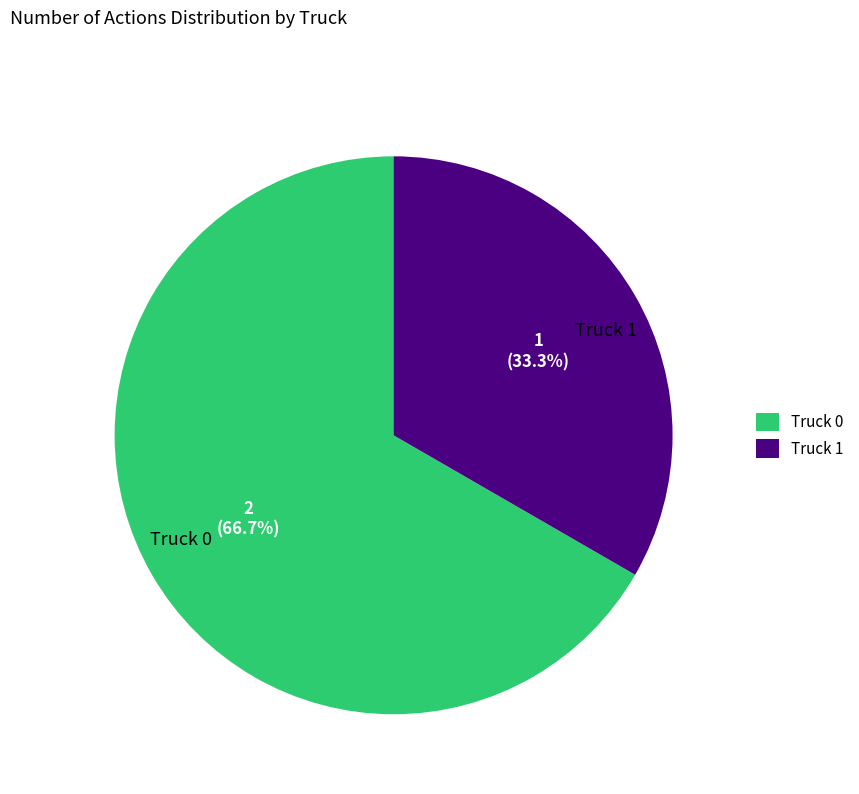

What portion of the pie excludes Truck 0?

33.3%